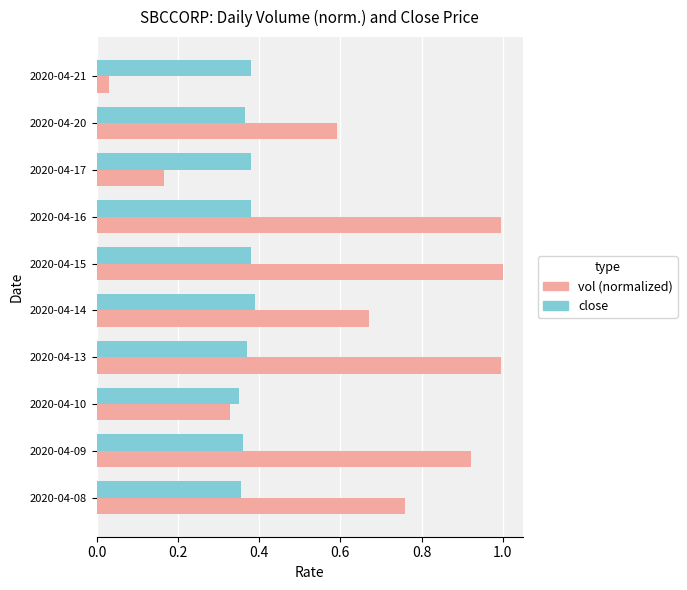

Is the value of close at 2020-04-10 greater than the value of vol (normalized) at 2020-04-16?

No